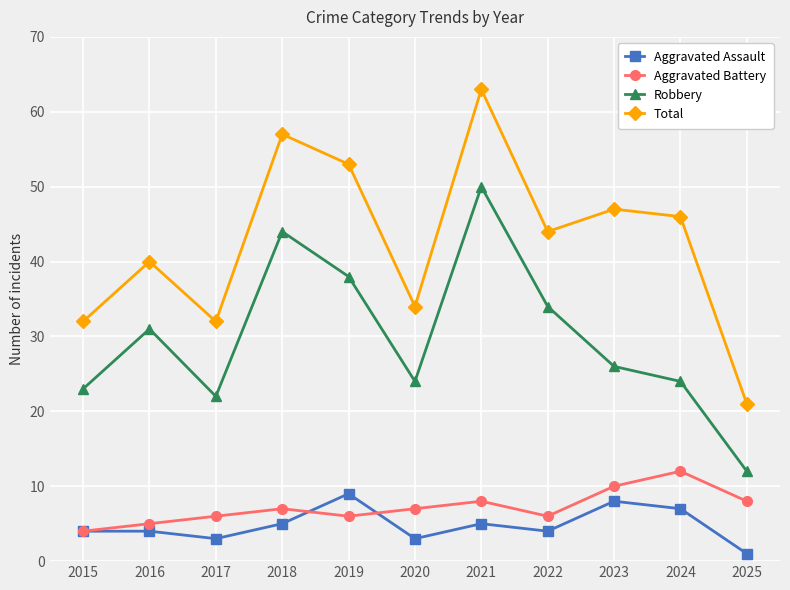

Which series changed the most between 2016 and 2020?

Robbery